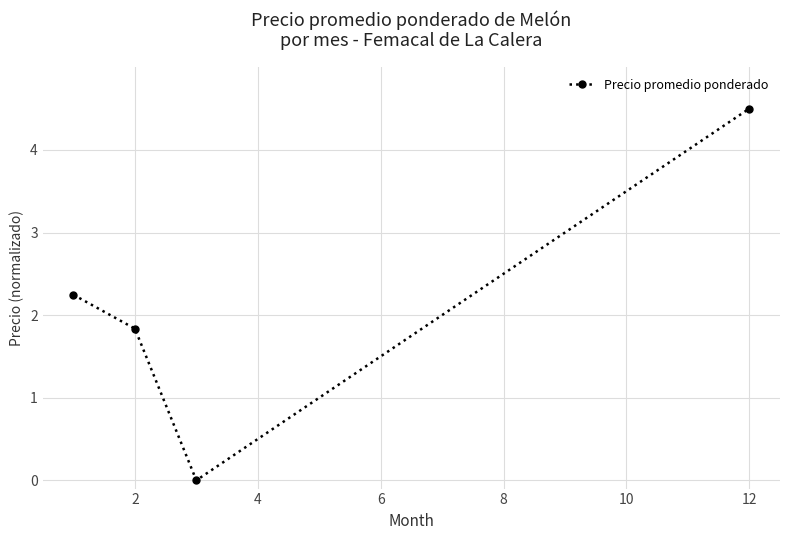

Is this an area chart (filled region under the line)?

No